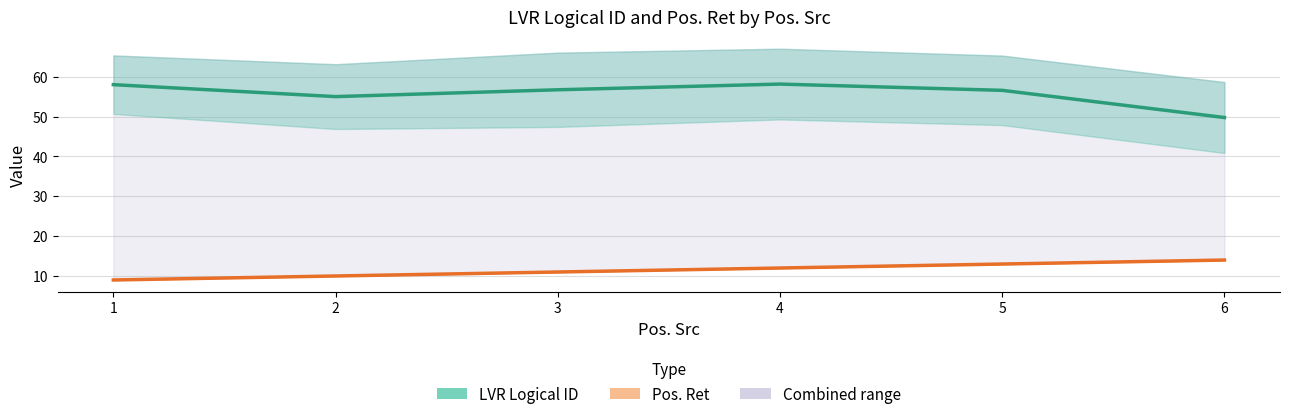

Which series has the largest total across all categories?

LVR Logical ID (mean)